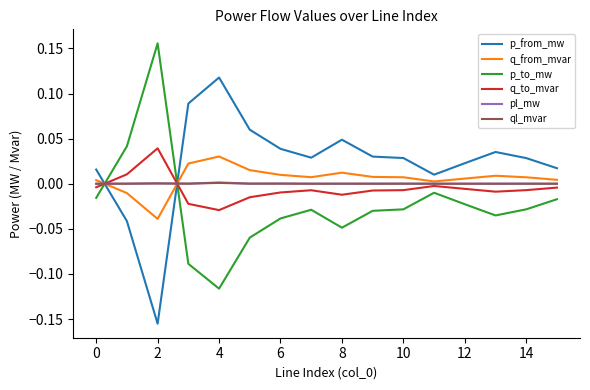

After their last crossing, which series has the higher values: p_to_mw or ql_mvar?

ql_mvar